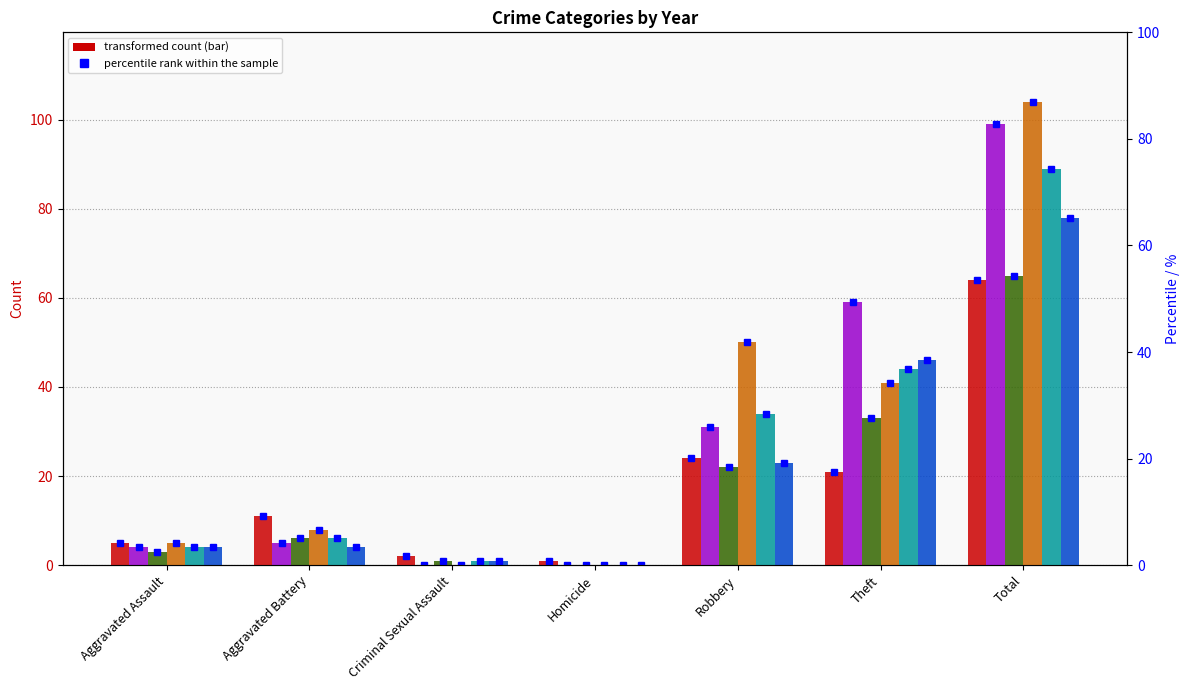

Reading left to right, extract all data points from this chart.

2024: Aggravated Assault=5	Aggravated Battery=11	Criminal Sexual Assault=2	Homicide=1	Robbery=24	Theft=21	Total=64
2016: Aggravated Assault=4	Aggravated Battery=5	Criminal Sexual Assault=0	Homicide=0	Robbery=31	Theft=59	Total=99
2017: Aggravated Assault=3	Aggravated Battery=6	Criminal Sexual Assault=1	Homicide=0	Robbery=22	Theft=33	Total=65
2021: Aggravated Assault=5	Aggravated Battery=8	Criminal Sexual Assault=0	Homicide=0	Robbery=50	Theft=41	Total=104
2022: Aggravated Assault=4	Aggravated Battery=6	Criminal Sexual Assault=1	Homicide=0	Robbery=34	Theft=44	Total=89
2015: Aggravated Assault=4	Aggravated Battery=4	Criminal Sexual Assault=1	Homicide=0	Robbery=23	Theft=46	Total=78